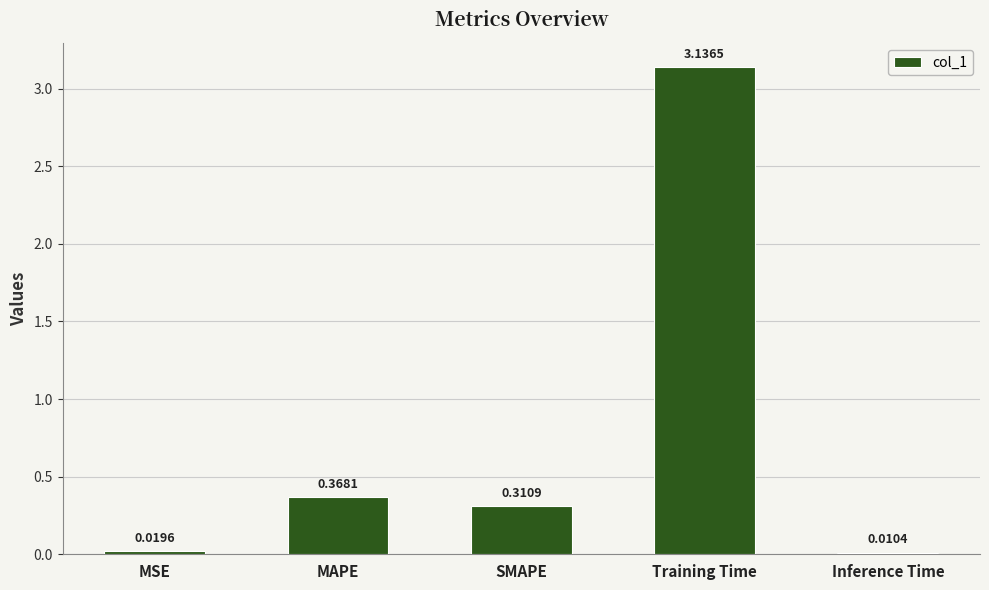

What is the average value?

0.8